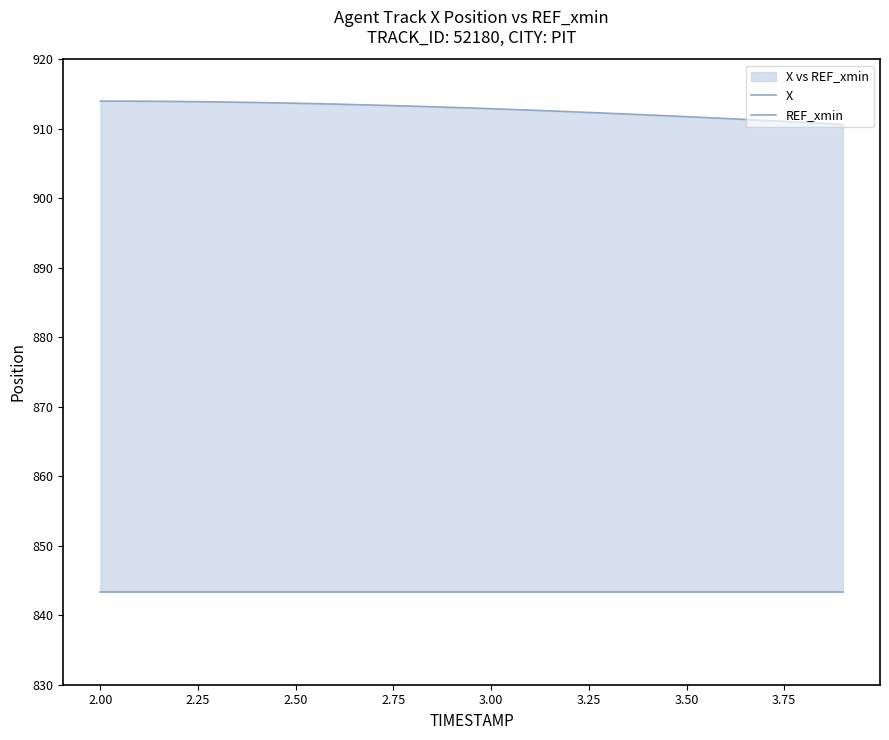

How many values in the X series are below 913?

10